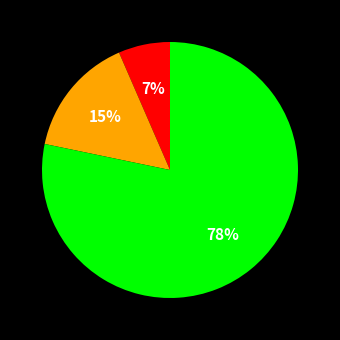

Is there any slice that represents more than half of the pie?

Yes